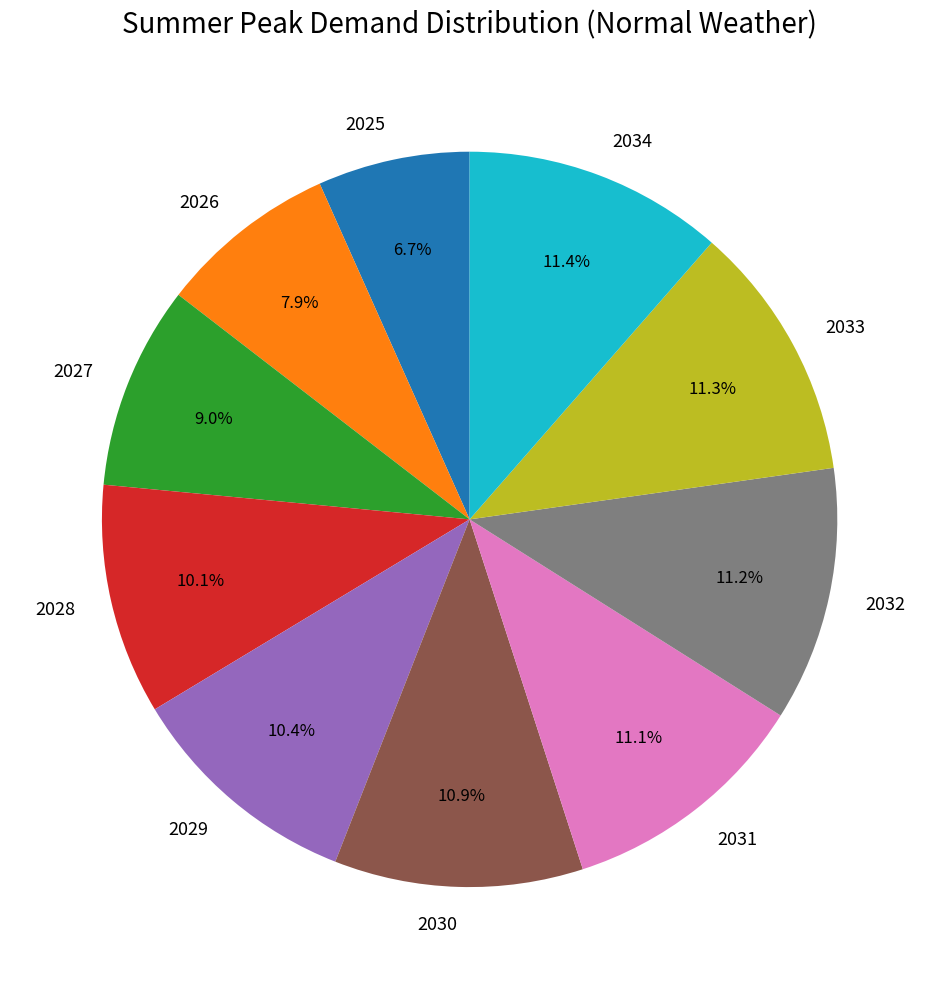

Is the sum of 2025 and 2029 greater than half?

No